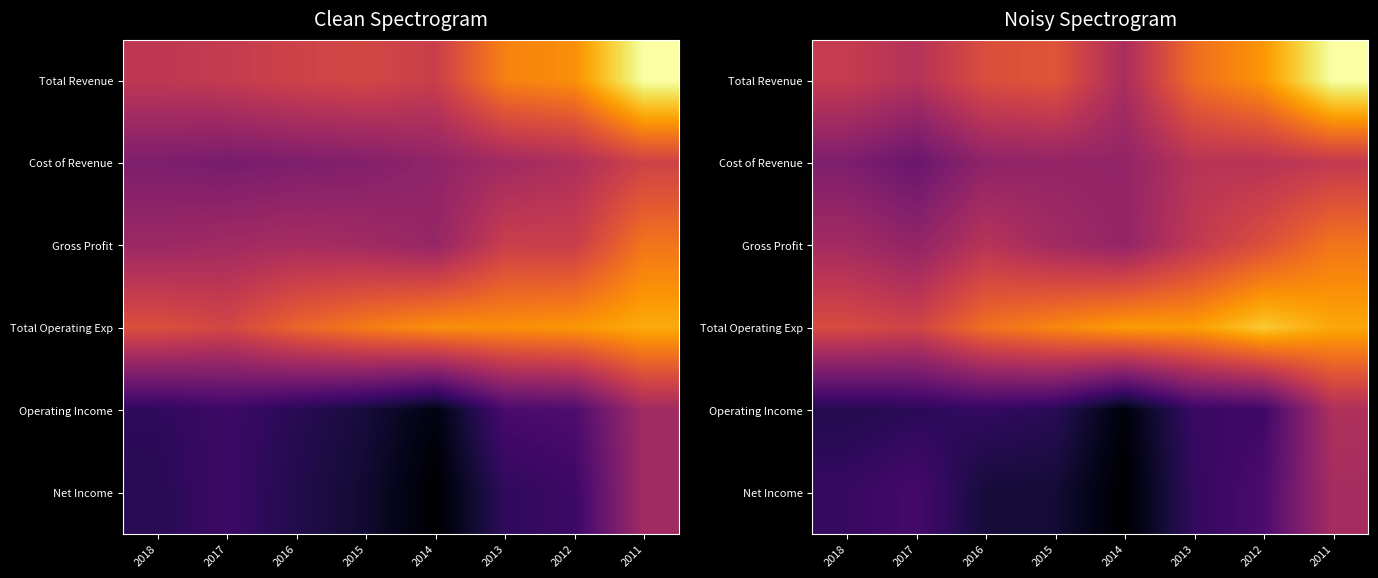

What is the difference between the maximum and minimum values in the Cost of Revenue series?

1498.1